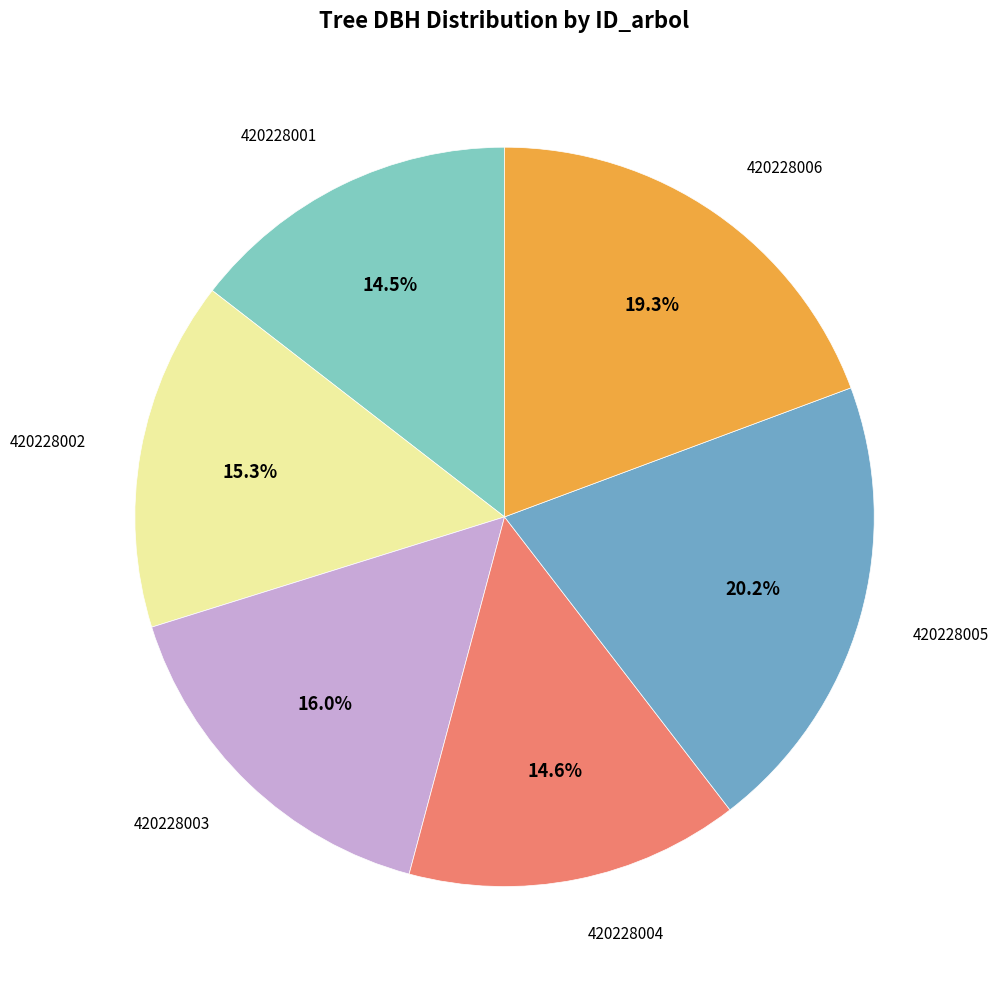

Is there any slice that represents more than half of the pie?

No